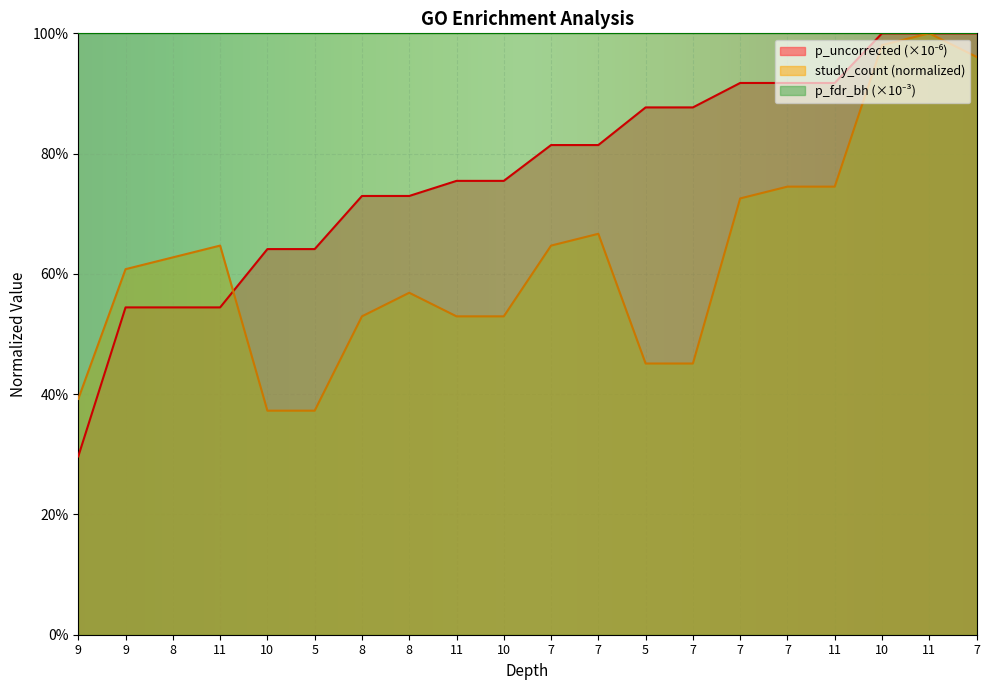

Where do p_uncorrected and study_count first cross each other?

11 and 10